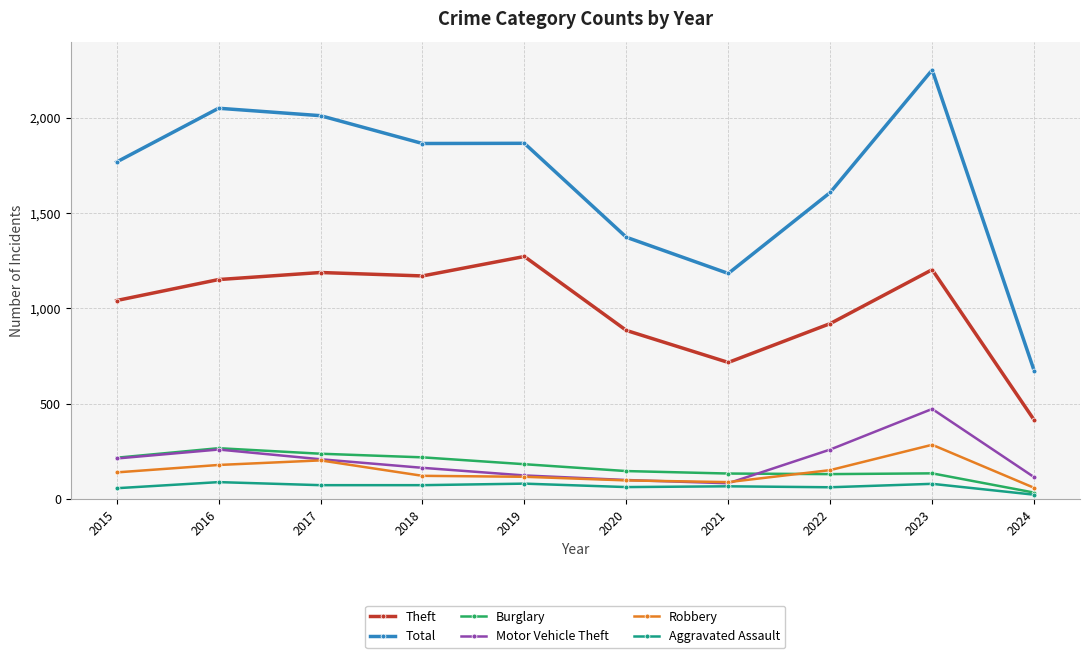

Between 2020 and 2021, which series saw the biggest shift?

Total